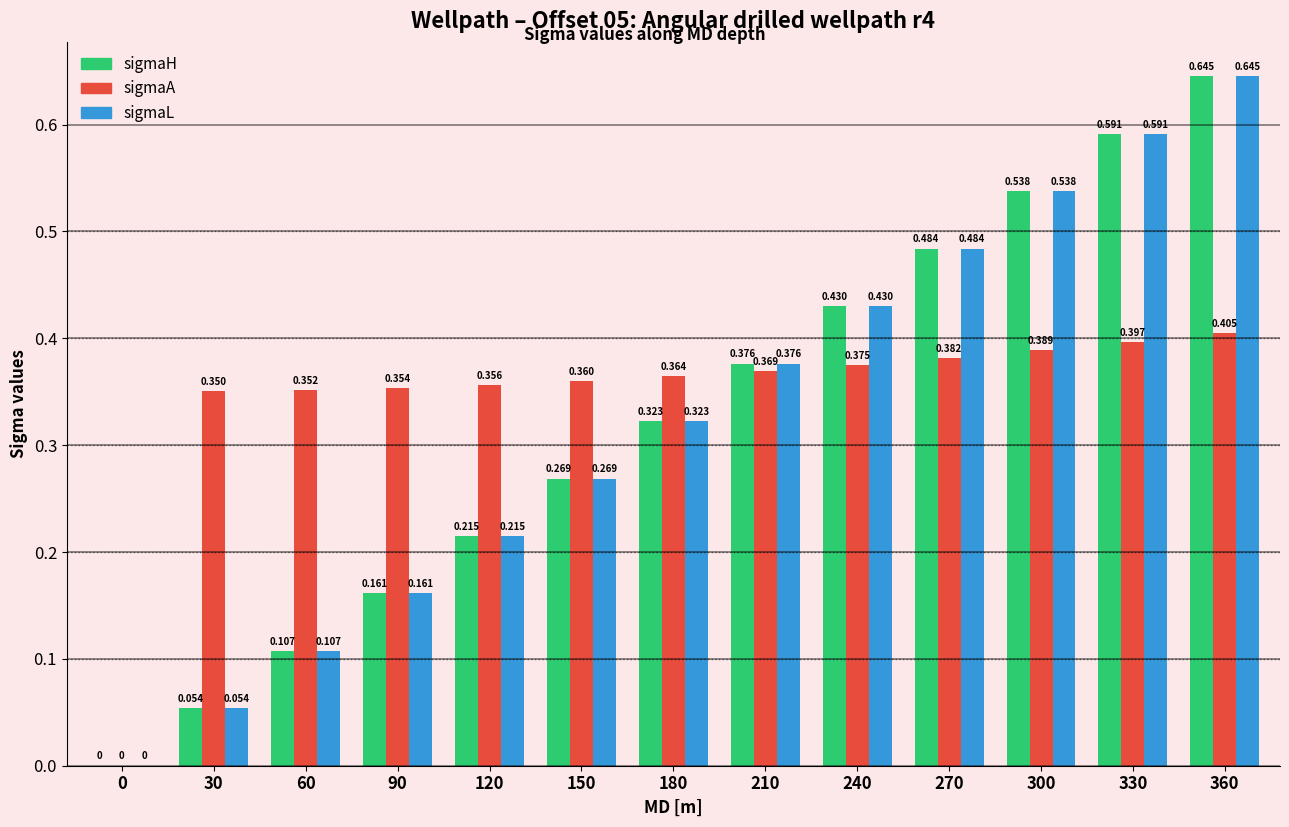

Is the value of sigmaA at 150 greater than the value of sigmaH at 180?

Yes